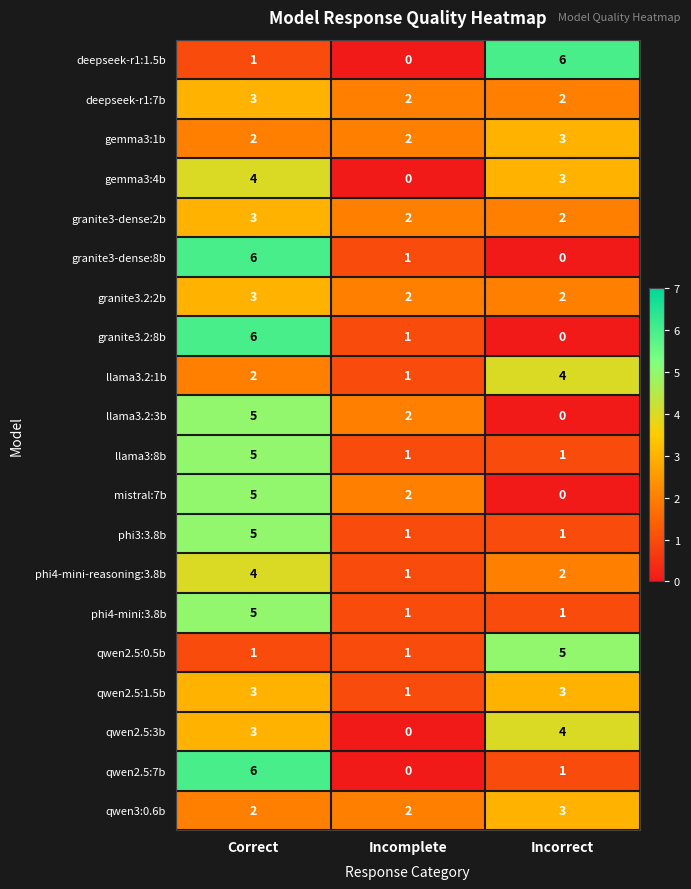

At which label does granite3-dense:8b first exceed 1?

Correct